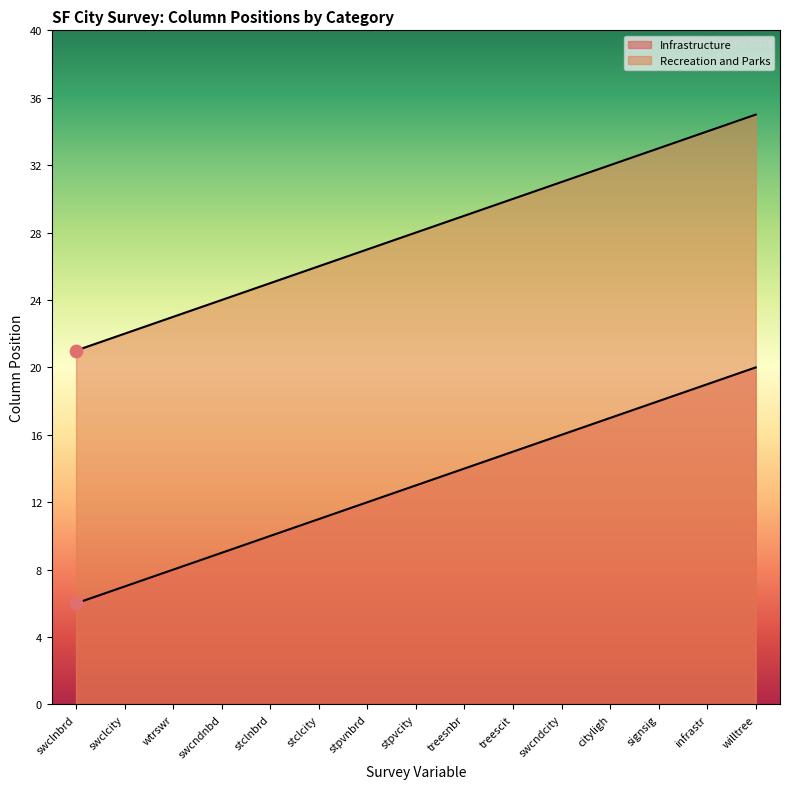

Which series contains the highest Y value?

Recreation and Parks